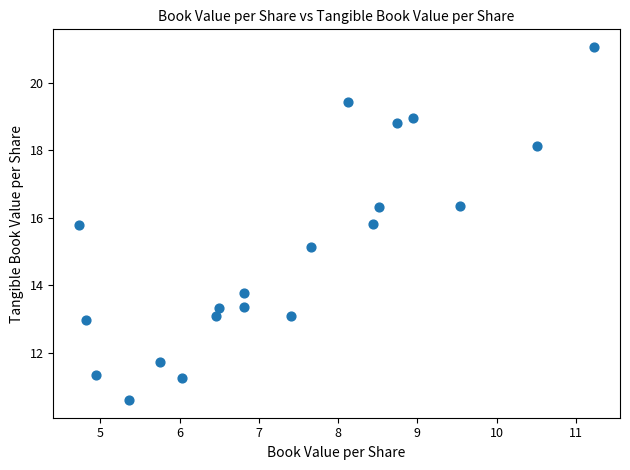

What Y value in the scatter plot is closest to 15?

15.1